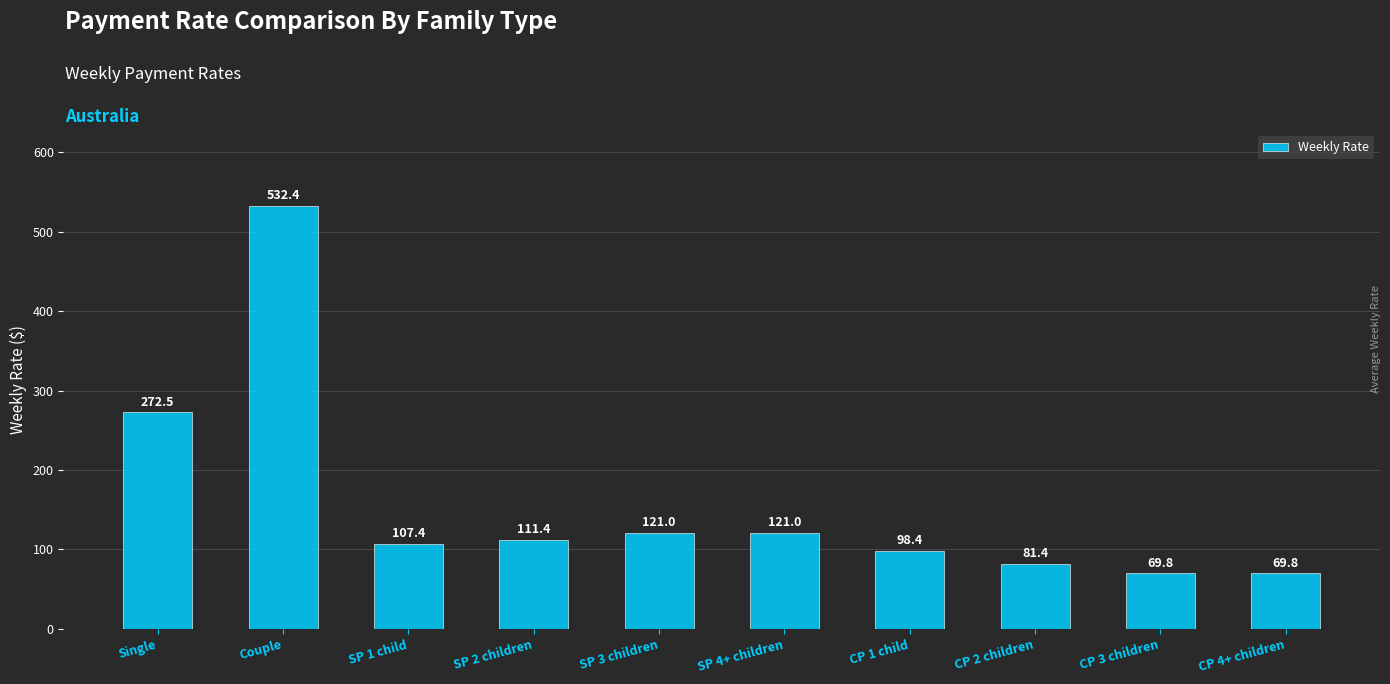

Reading left to right, transcribe all the data shown in this chart.

Single=272.5	Couple=532.4	SP 1 child=107.4	SP 2 children=111.4	SP 3 children=121.0	SP 4+ children=121.0	CP 1 child=98.4	CP 2 children=81.4	CP 3 children=69.8	CP 4+ children=69.8